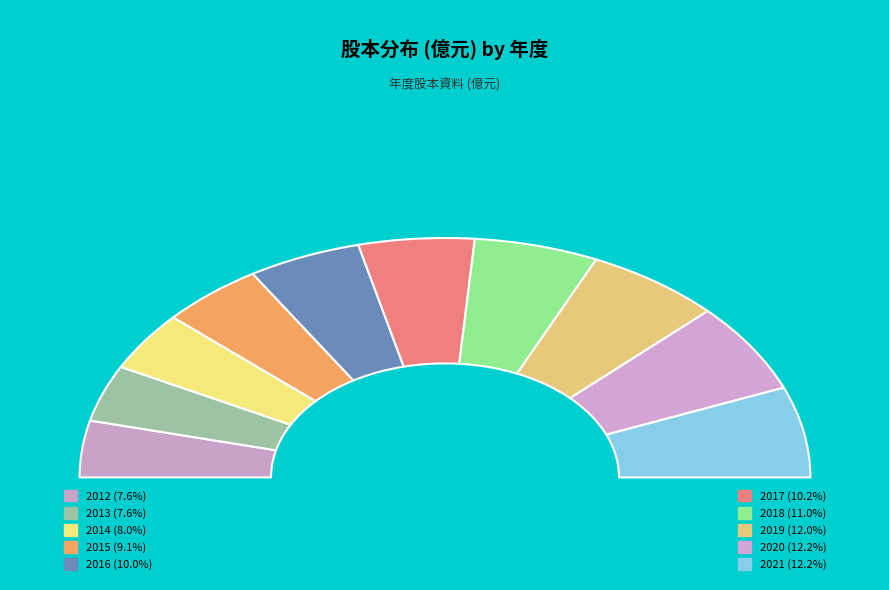

Combined, do 2015 and 2021 account for over 50%?

No